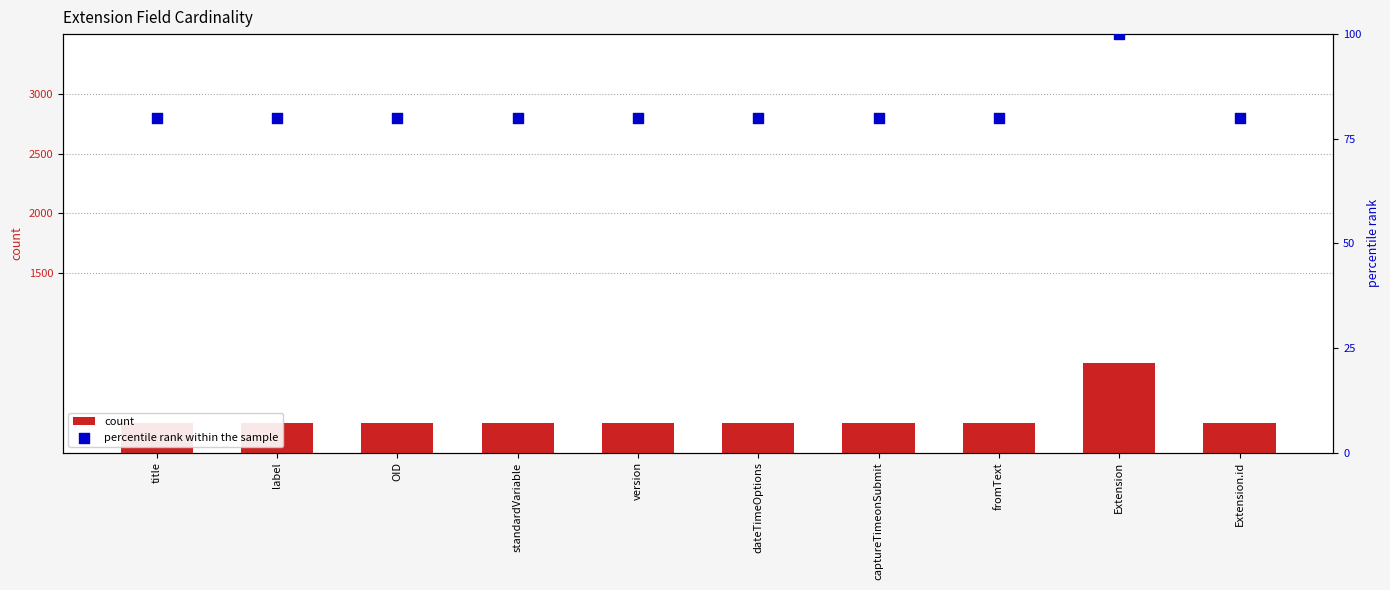

Which series contains the highest Y value?

count